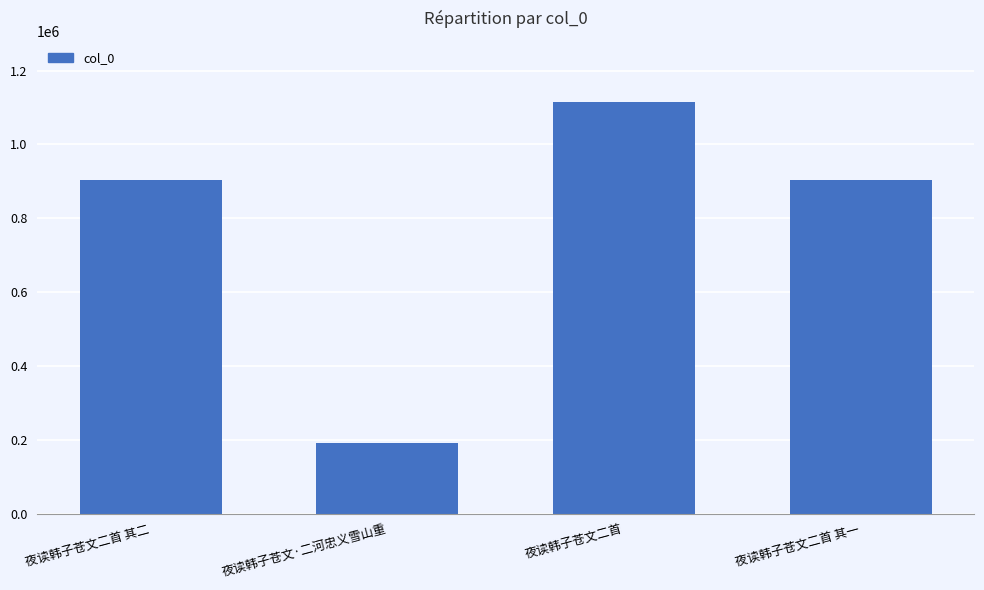

What is the sum of the values at 夜读韩子苍文·二河忠义雪山重 and 夜读韩子苍文二首?

1305945